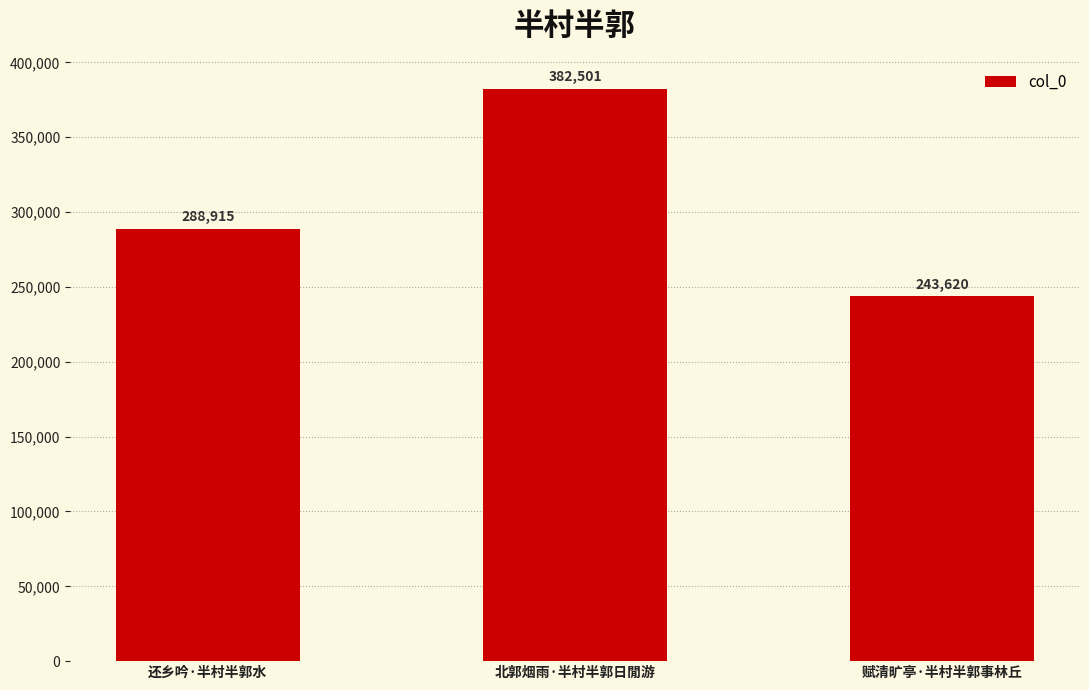

Does the chart contain stacked bars?

No